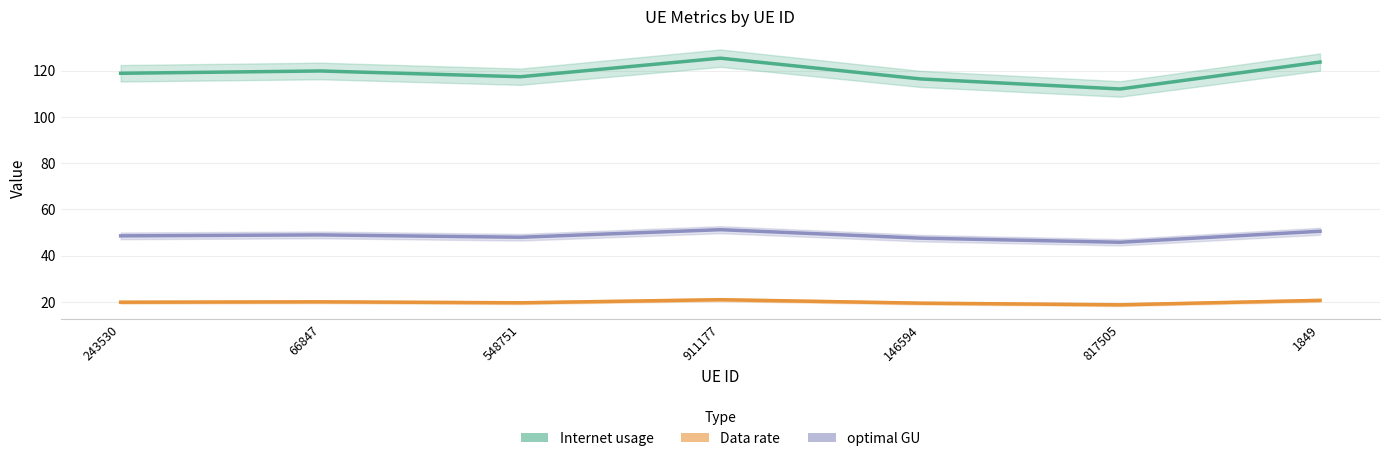

What is the value of the optimal GU point at the 7th from the left?

50.5